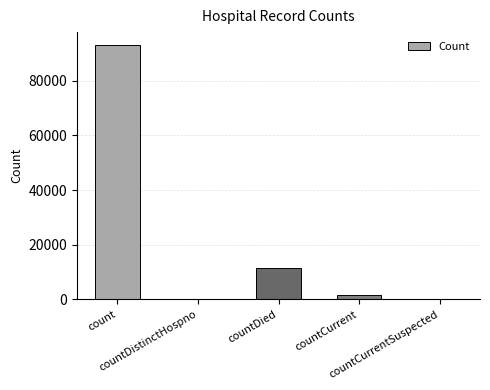

What is the maximum value shown in the chart?

93149